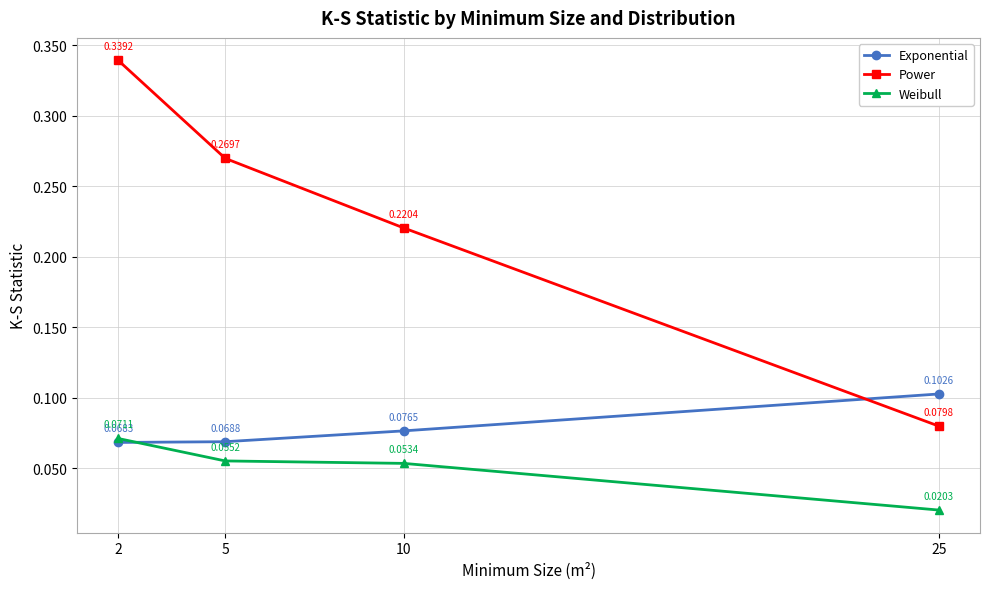

At which category is the sum across all series the highest?

2